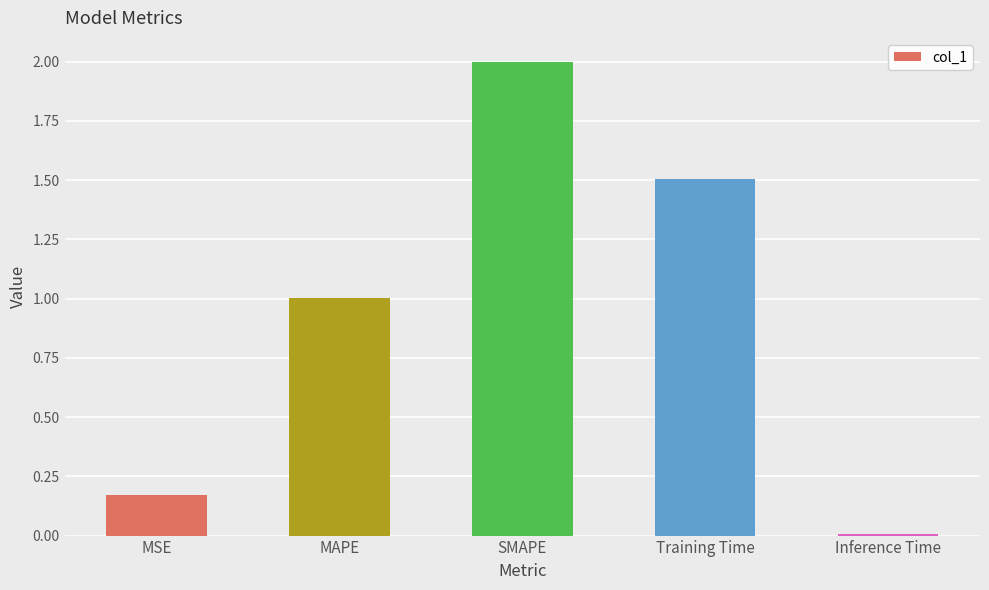

Which has a higher value, Inference Time or SMAPE?

SMAPE